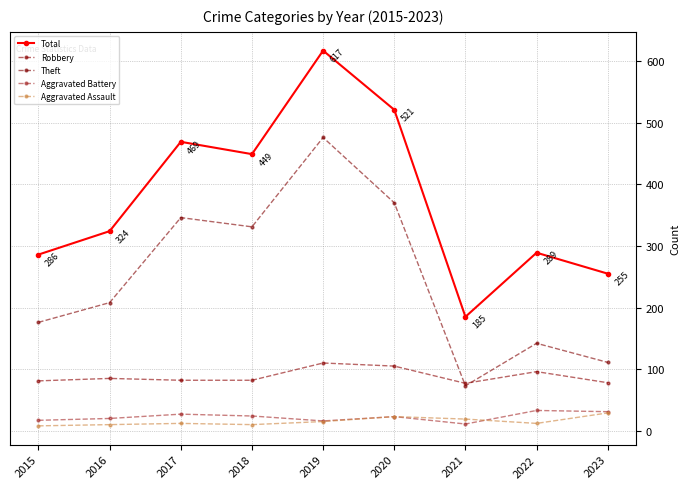

Is this an area chart (filled region under the line)?

No